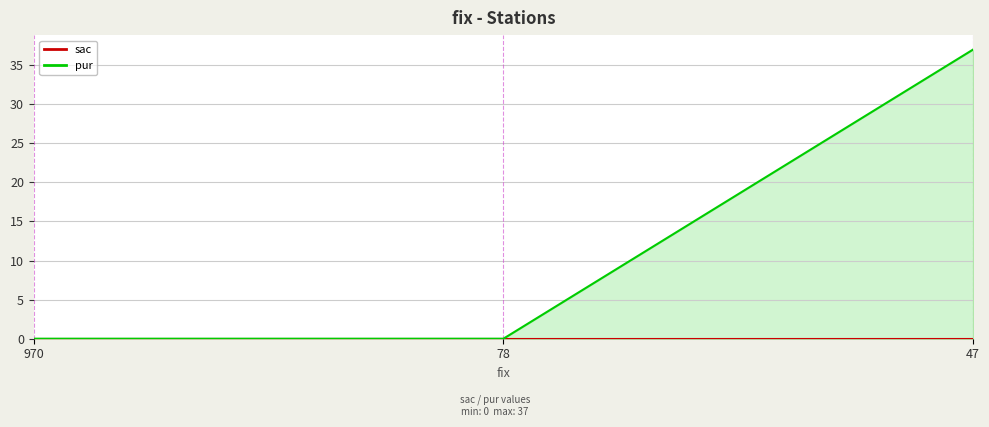

At which category is the sum across all series the highest?

47